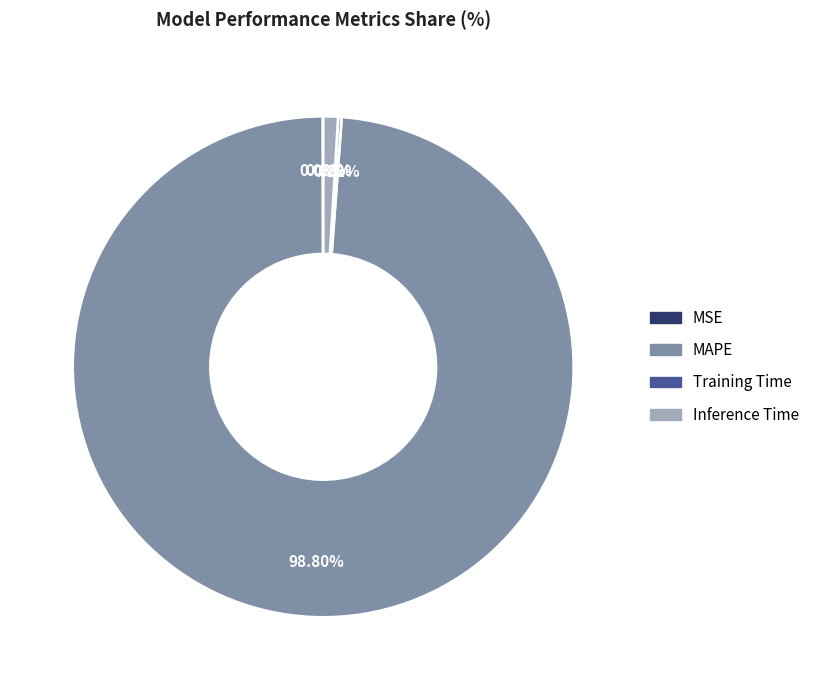

Which slice represents more than half of the pie?

MAPE